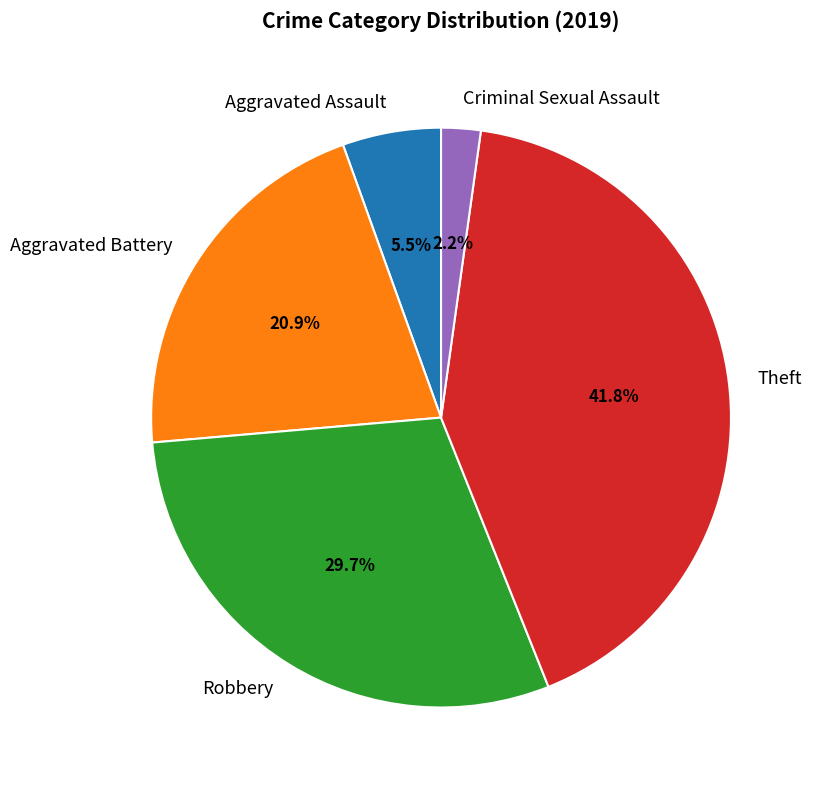

What is the ratio of the value at Aggravated Battery to the value at Criminal Sexual Assault?

9.5